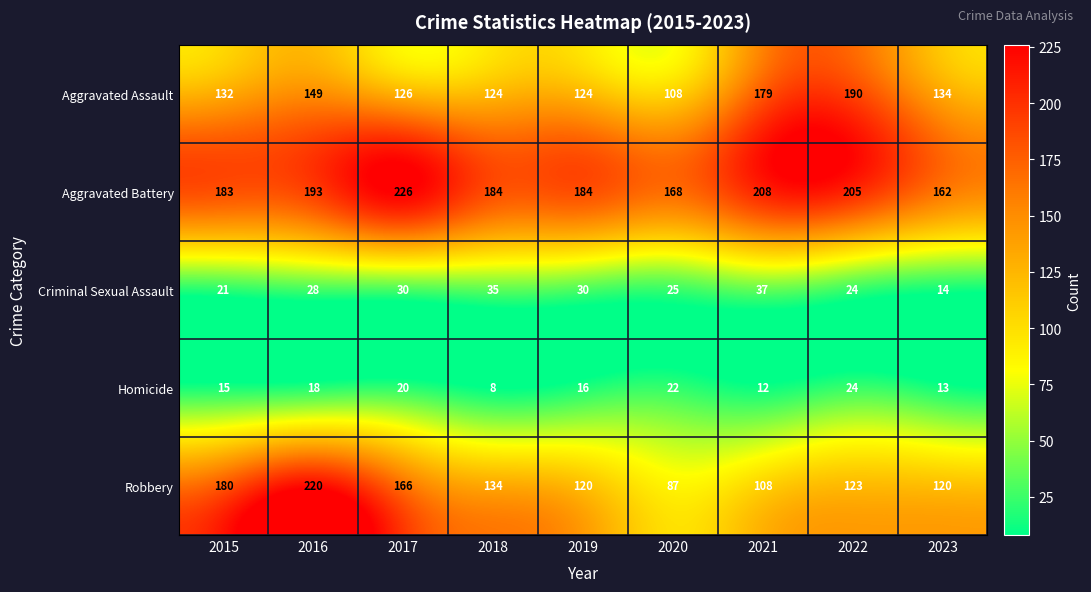

Where does the Aggravated Battery series first go above 184?

2016